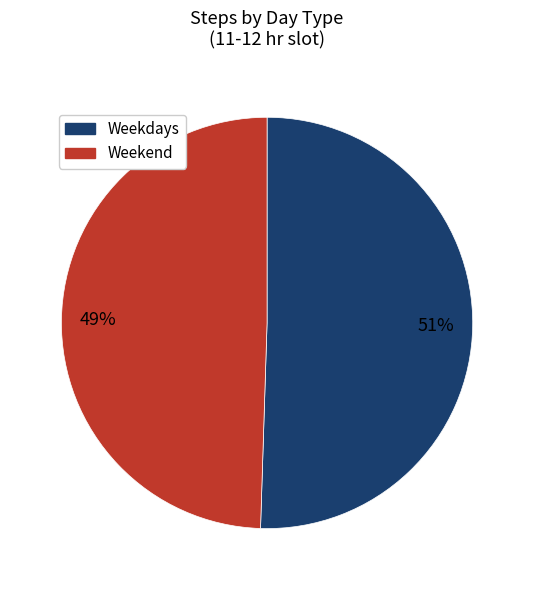

Does any single category account for the majority?

Yes